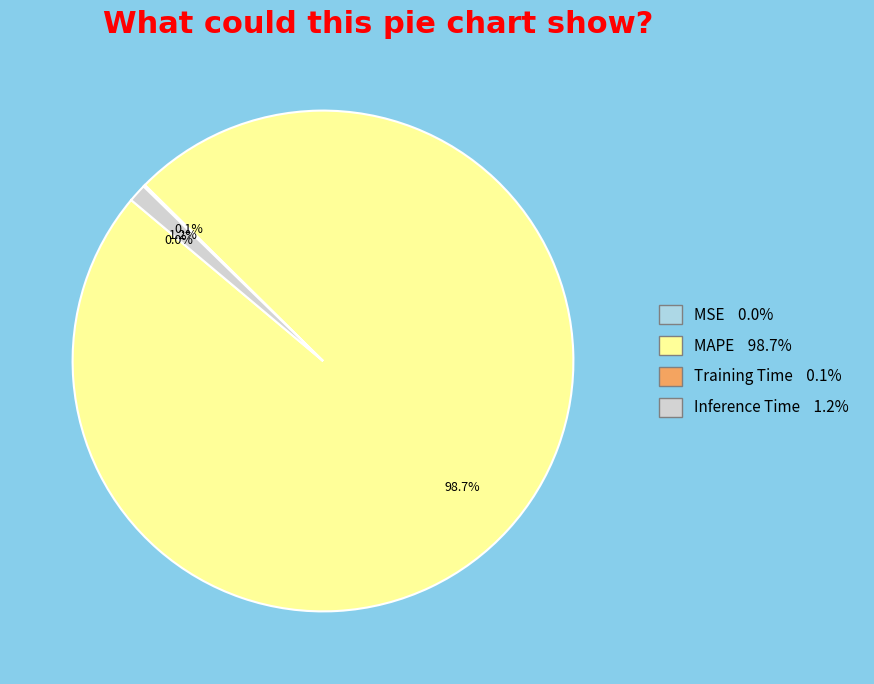

Is the sum of Inference Time and MAPE greater than half?

Yes